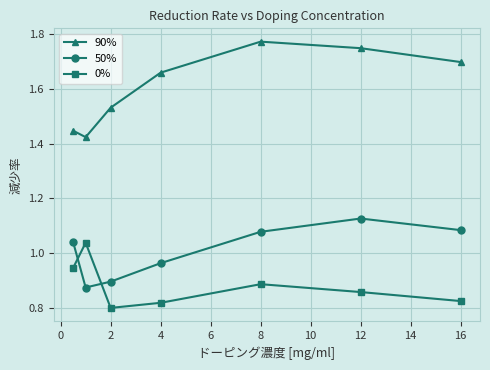

At how many categories does at least one series exceed 1?

7